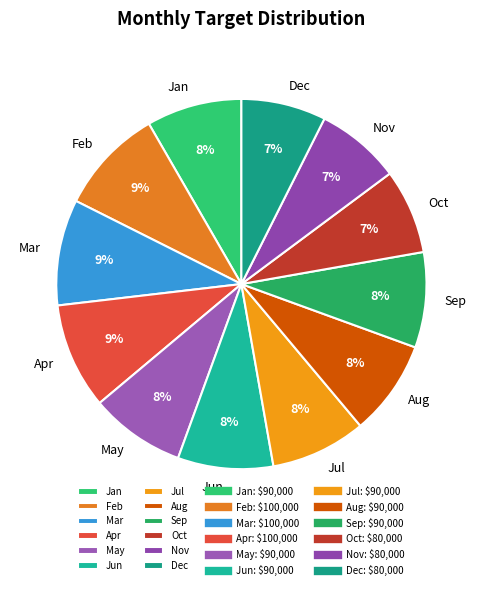

To the nearest percent, what is the combined percentage of Jul and Jun?

17%